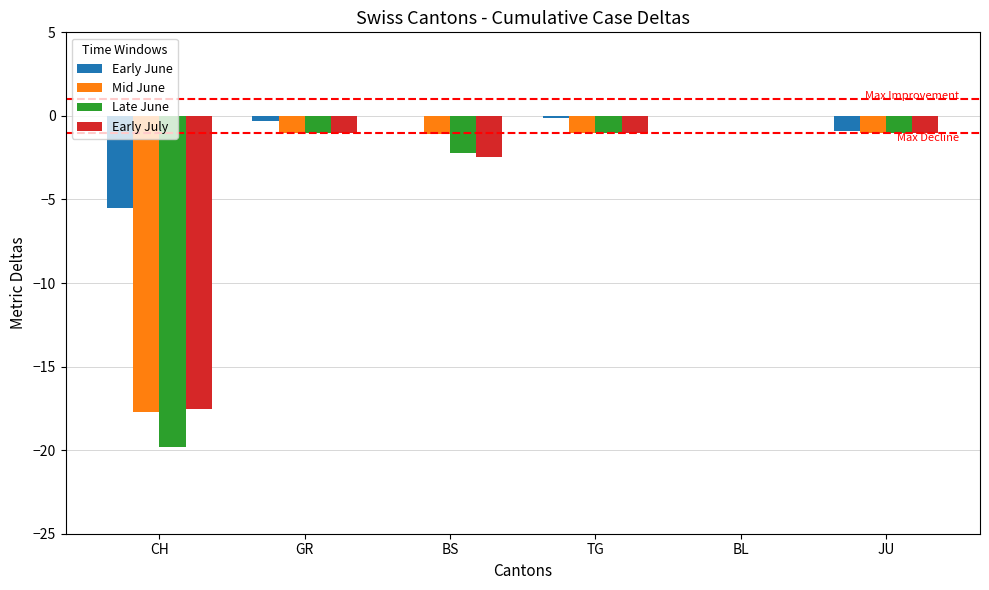

Is the value of Late June at BL greater than the value of Early June at CH?

Yes